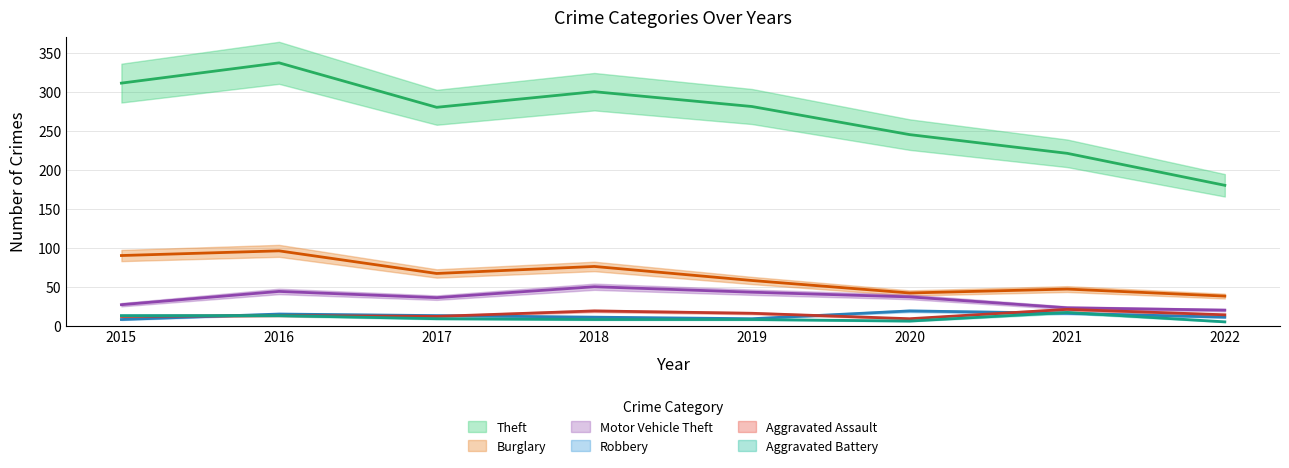

What is the value of the Robbery point at the 2nd from the left?

15